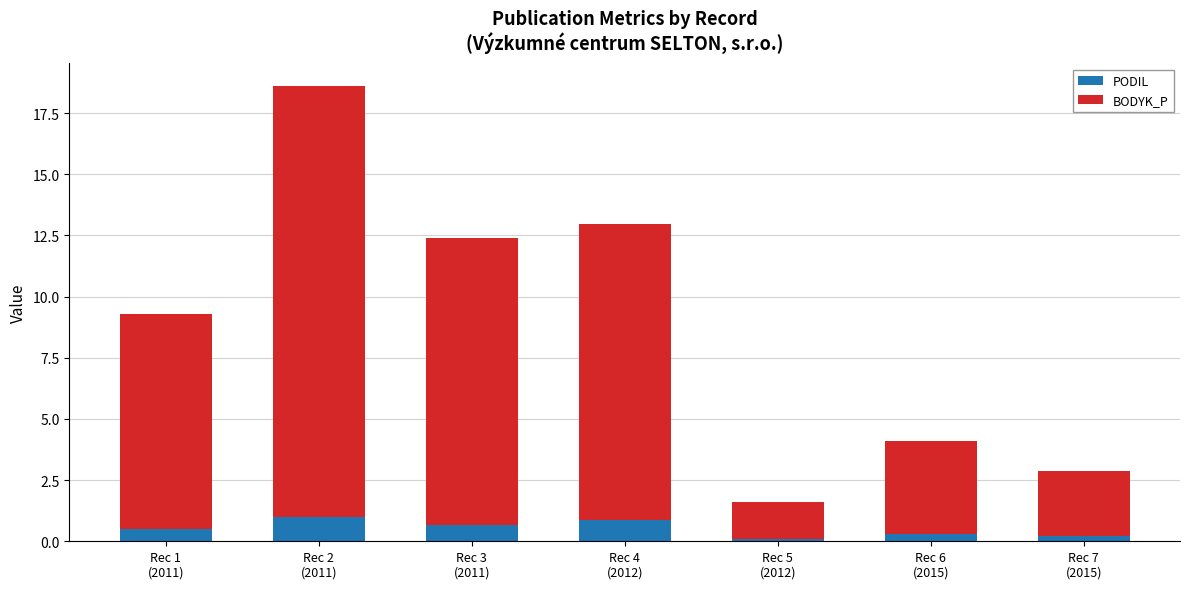

What is the difference between the maximum and minimum values in the PODIL series?

0.9